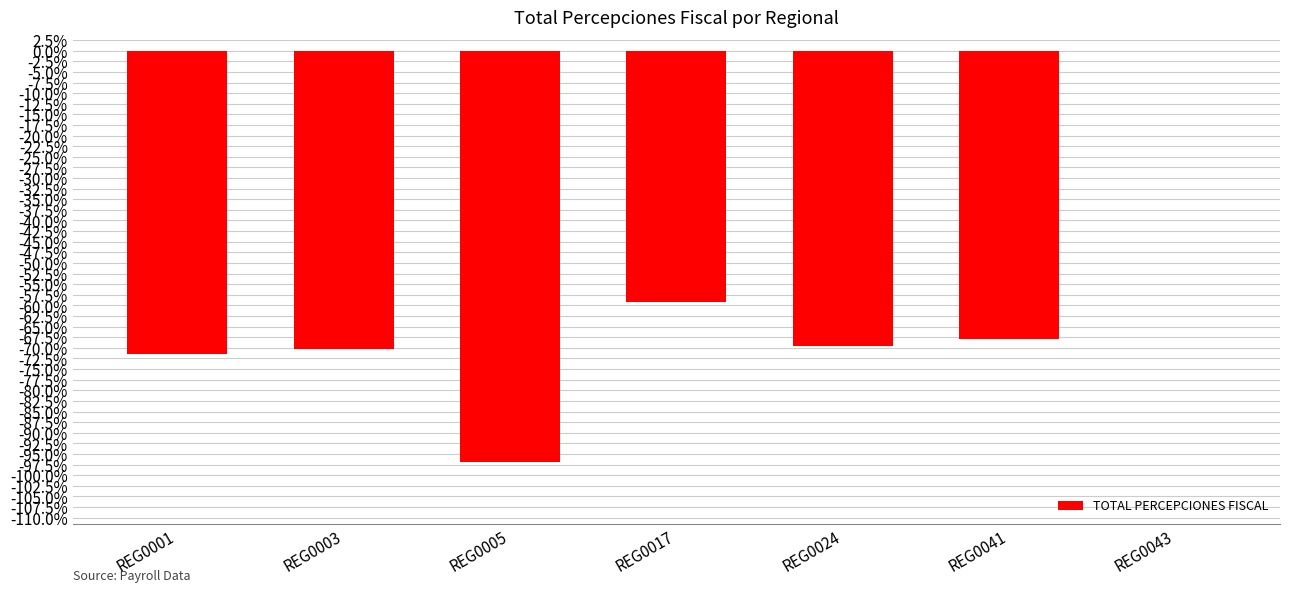

What is the sum of all values?

-435.5